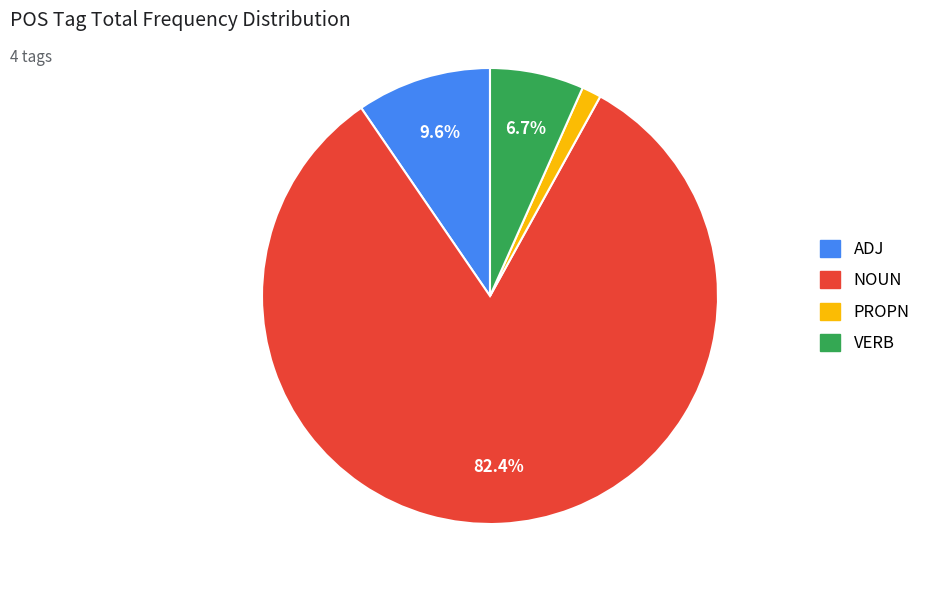

Do NOUN and PROPN together represent more than half of the pie?

Yes